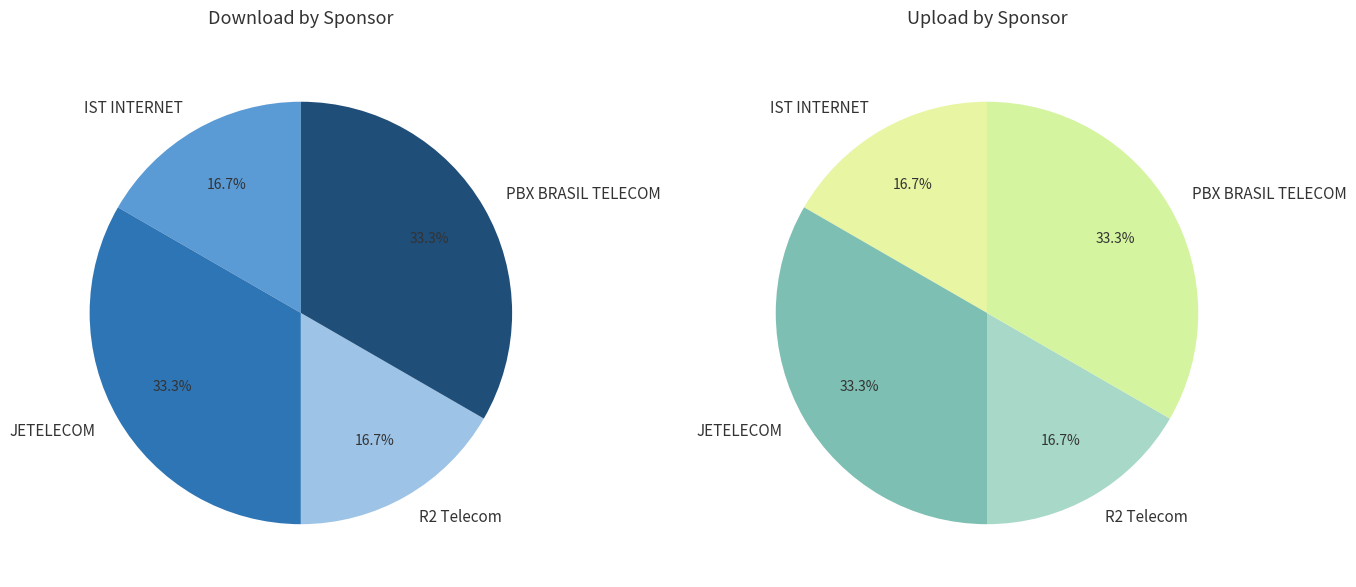

Between JETELECOM and PBX BRASIL TELECOM (2), which series saw the biggest shift?

Upload